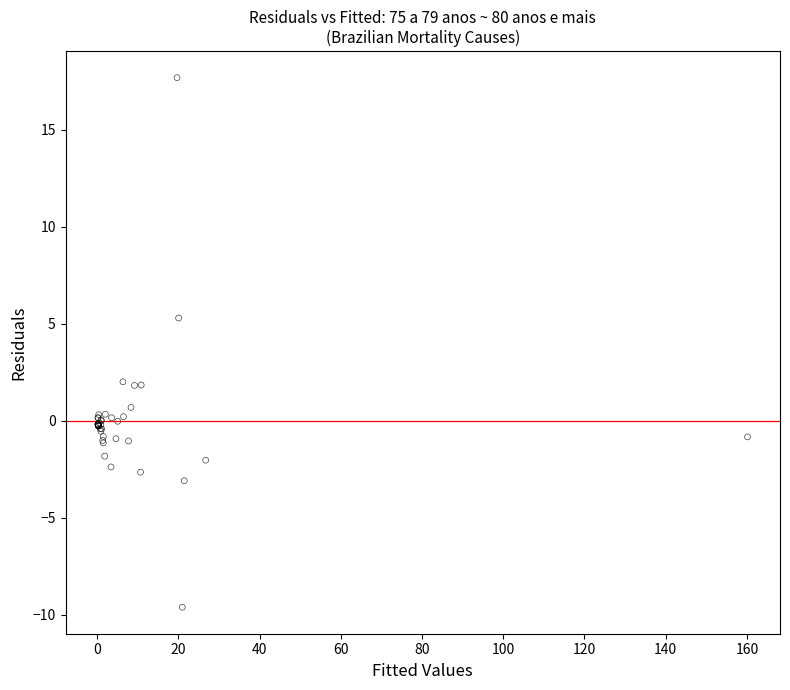

What Y value in the scatter plot is closest to 4?

5.3